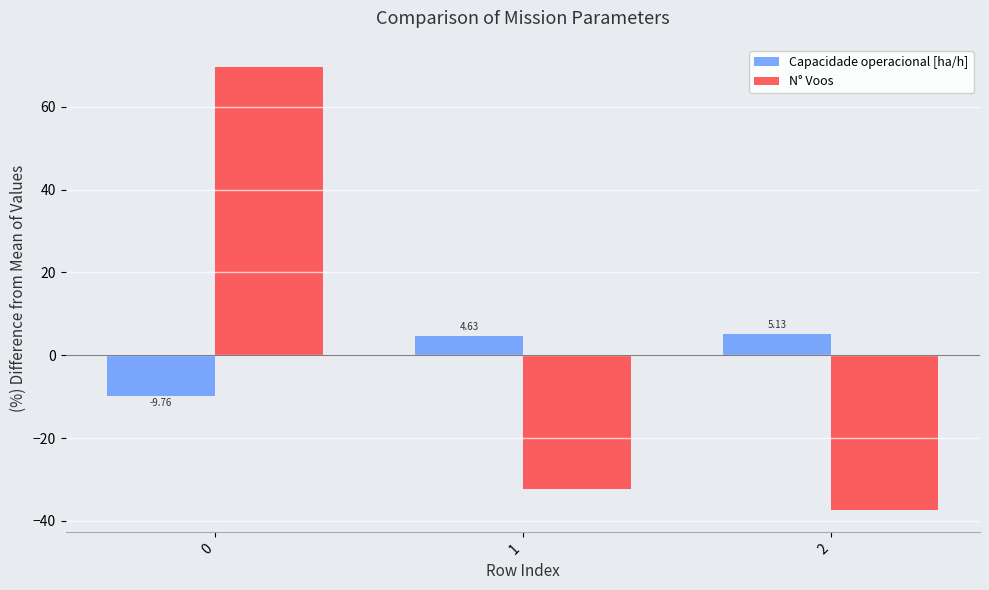

How many data points in Capacidade operacional [ha/h] are less than 4?

1